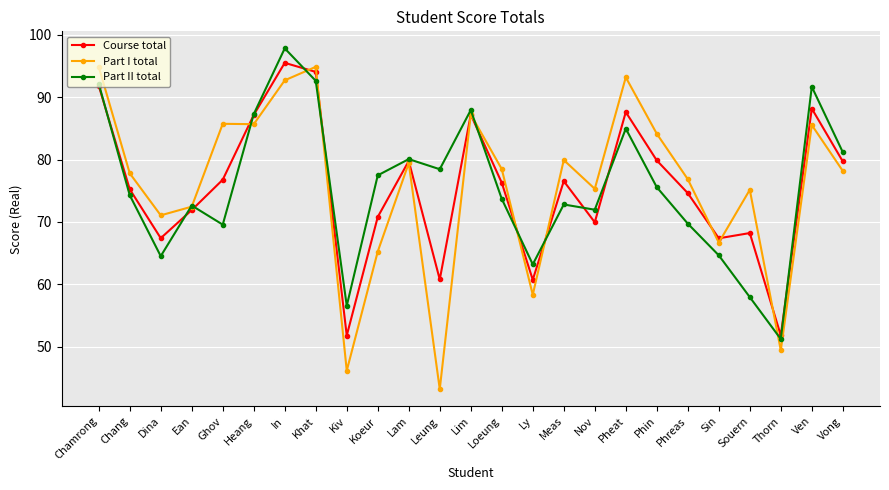

True or false: Part I total has a value of 120.1 at Phin.

False